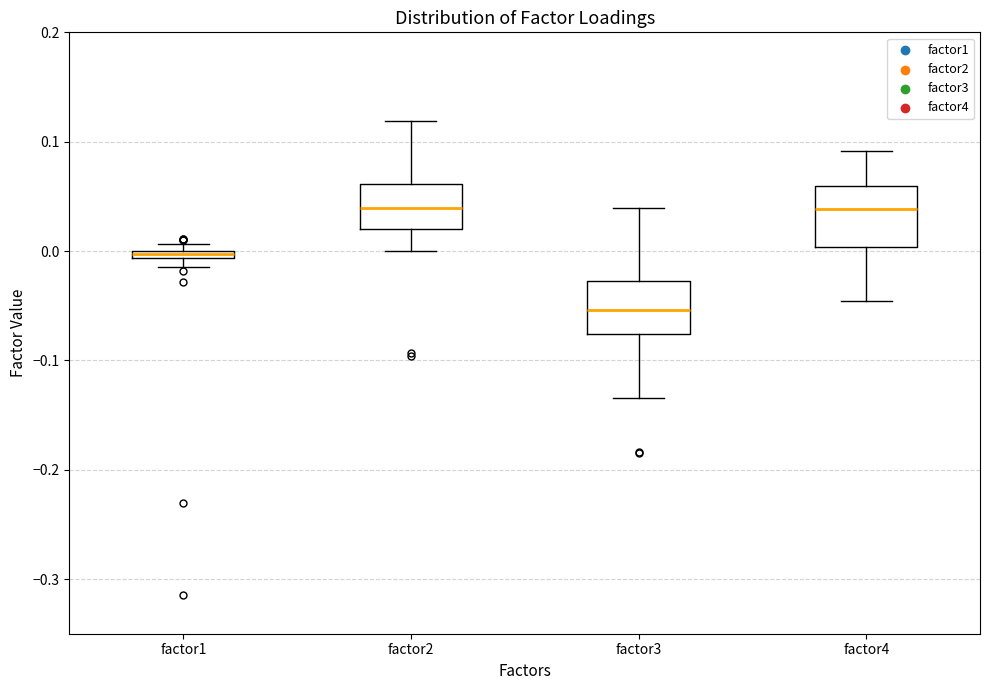

Which box has the lowest median line?

factor3